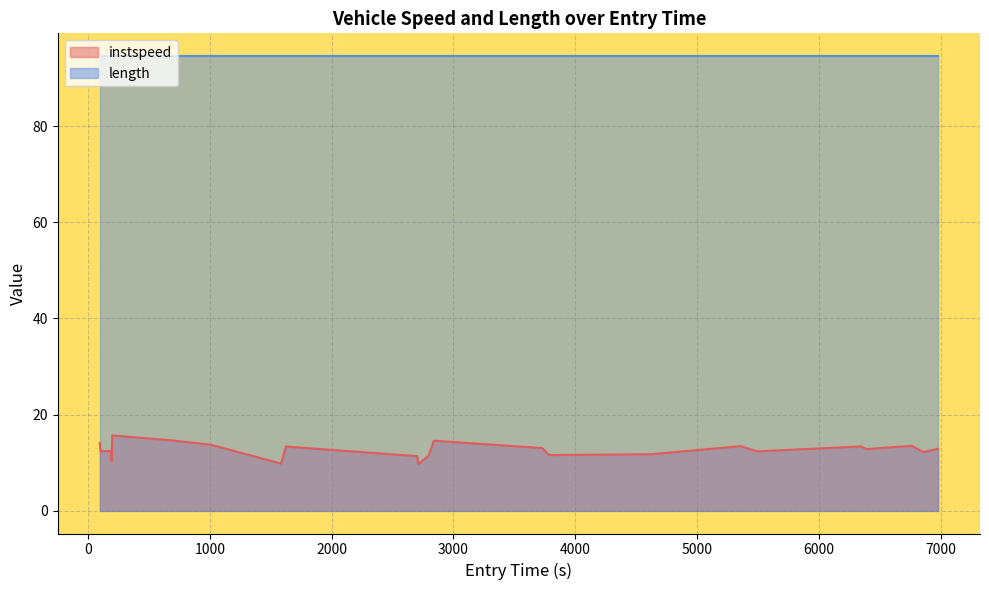

How many interior local valleys (lower than both neighbors) does the data have?

8